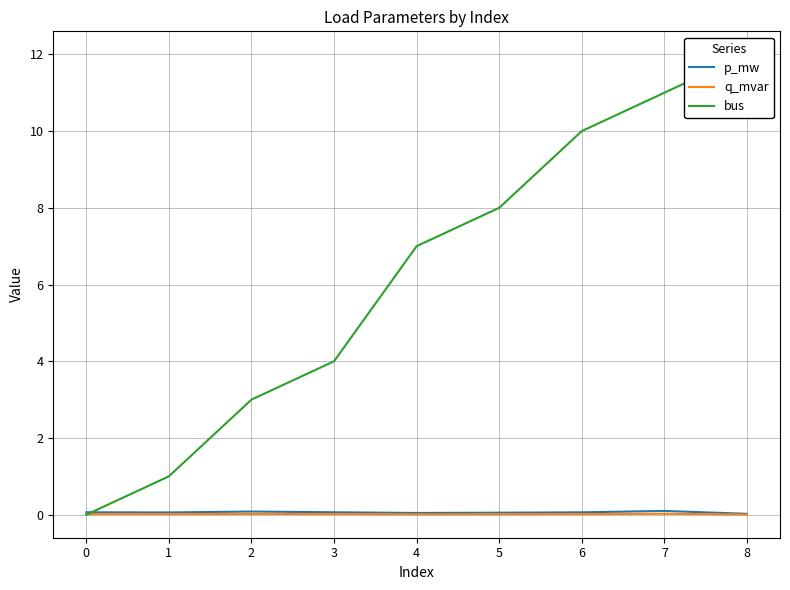

Which series changed the most between 2 and 4?

bus